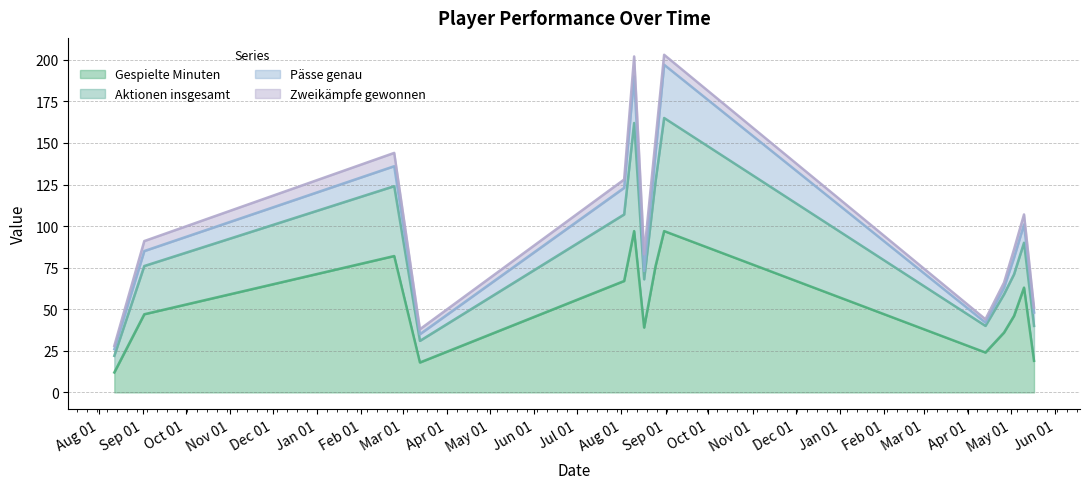

True or false: Aktionen insgesamt and Gespielte Minuten cross at least once.

False